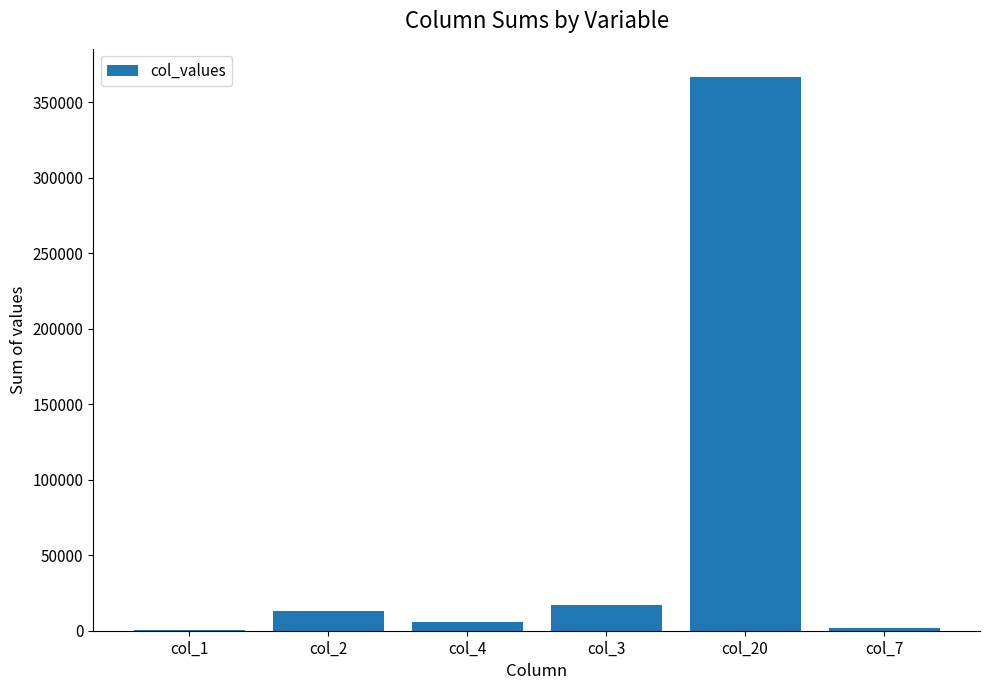

What is the difference between the values at col_2 and col_3?

3605